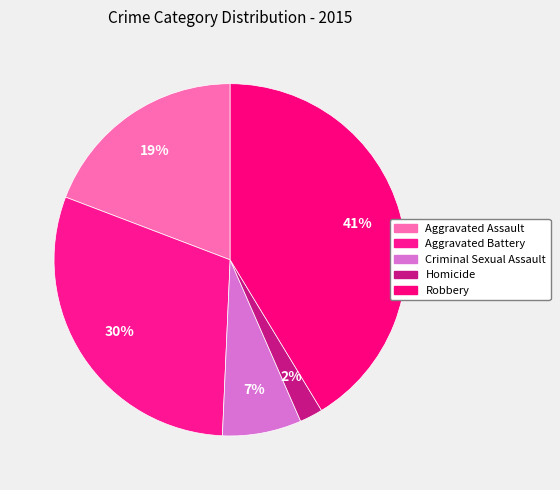

Is it true that Criminal Sexual Assault is 1% of the pie?

False